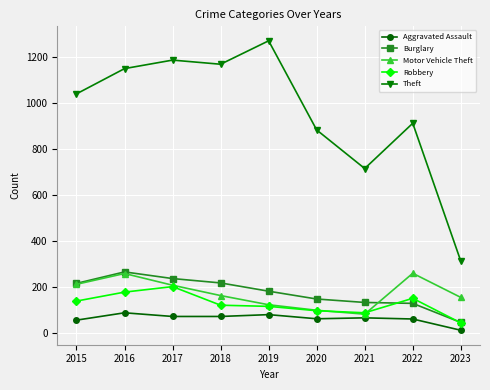

Is the value of Motor Vehicle Theft at 2018 greater than the value of Theft at 2020?

No